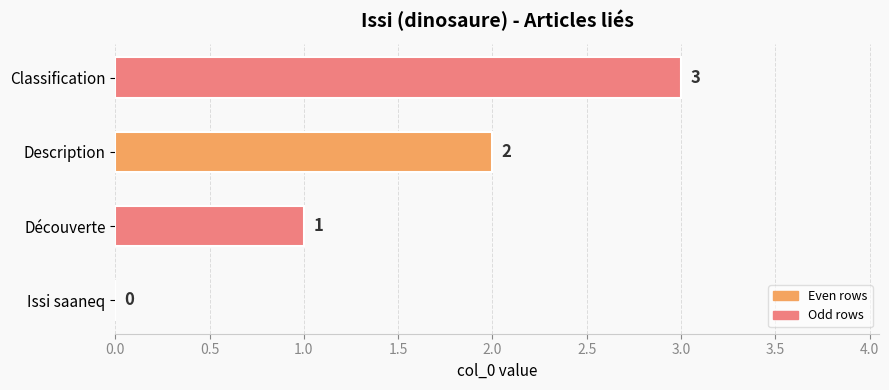

How many values are between 1 and 3?

3